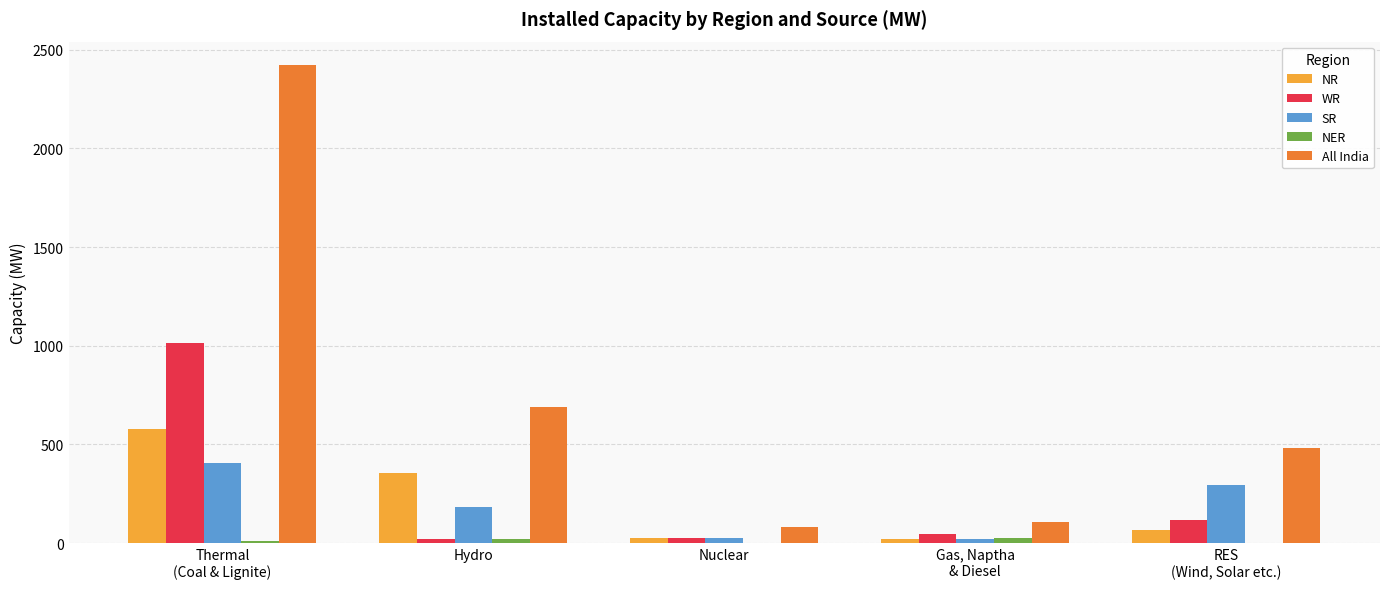

What is the greatest value displayed?

2420